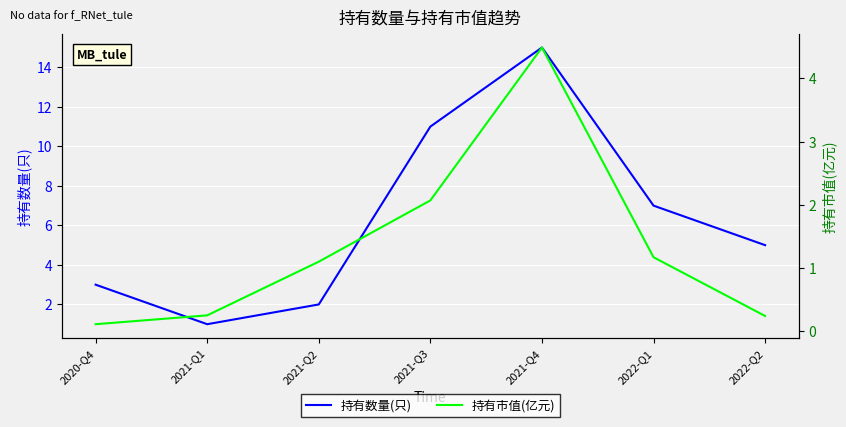

What is the difference between the 持有市值(亿元) values at 2021-Q4 and 2021-Q2?

3.4